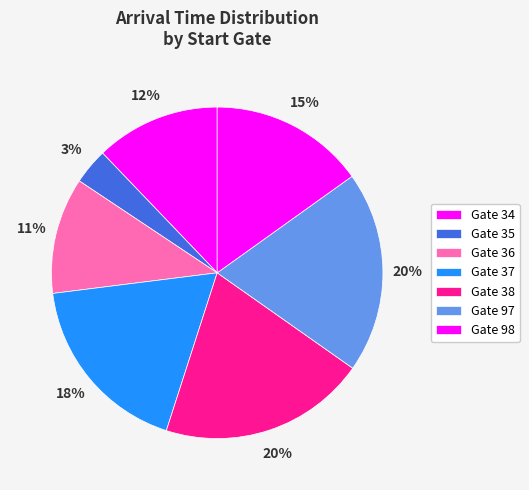

How many segments does this pie chart have?

7